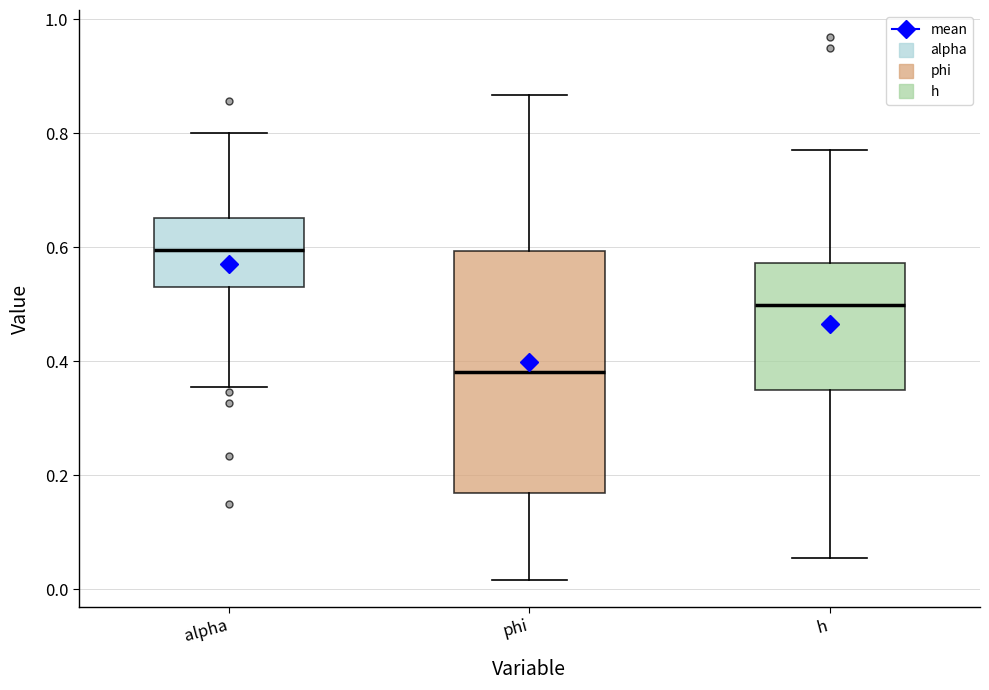

Reading left to right, read every box against the y-axis: the position of its median line, the range the box covers, and the ends of its whiskers. The values are not printed on the chart, so give them approximately, as read against the axis.

alpha: median 0.60, box 0.54 to 0.66, whiskers 0.36 to 0.80
phi: median 0.38, box 0.16 to 0.60, whiskers 0.02 to 0.86
h: median 0.50, box 0.34 to 0.58, whiskers 0.06 to 0.78